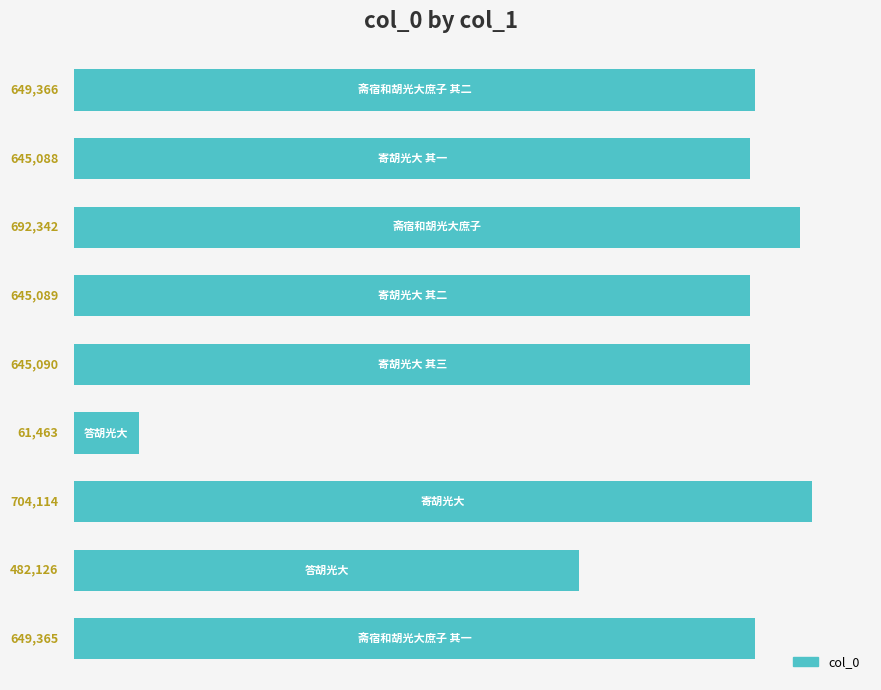

What is the sum of all values?

5174043